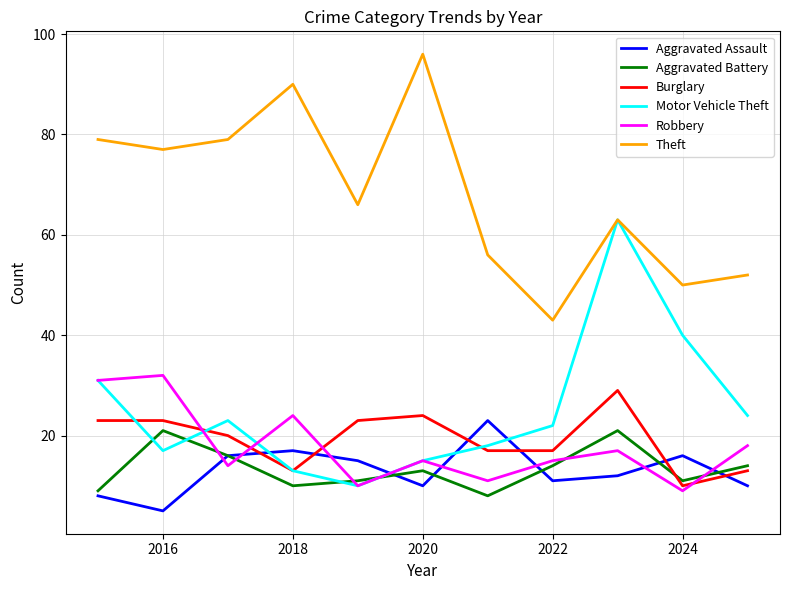

What is the maximum value for Aggravated Battery?

21